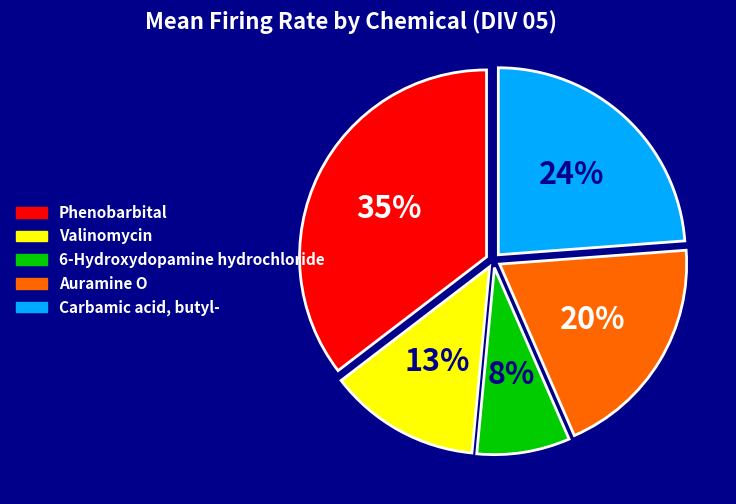

Rank the categories by value from lowest to highest.

6-Hydroxydopamine hydrochloride, Valinomycin, Auramine O, Carbamic acid, butyl-, Phenobarbital